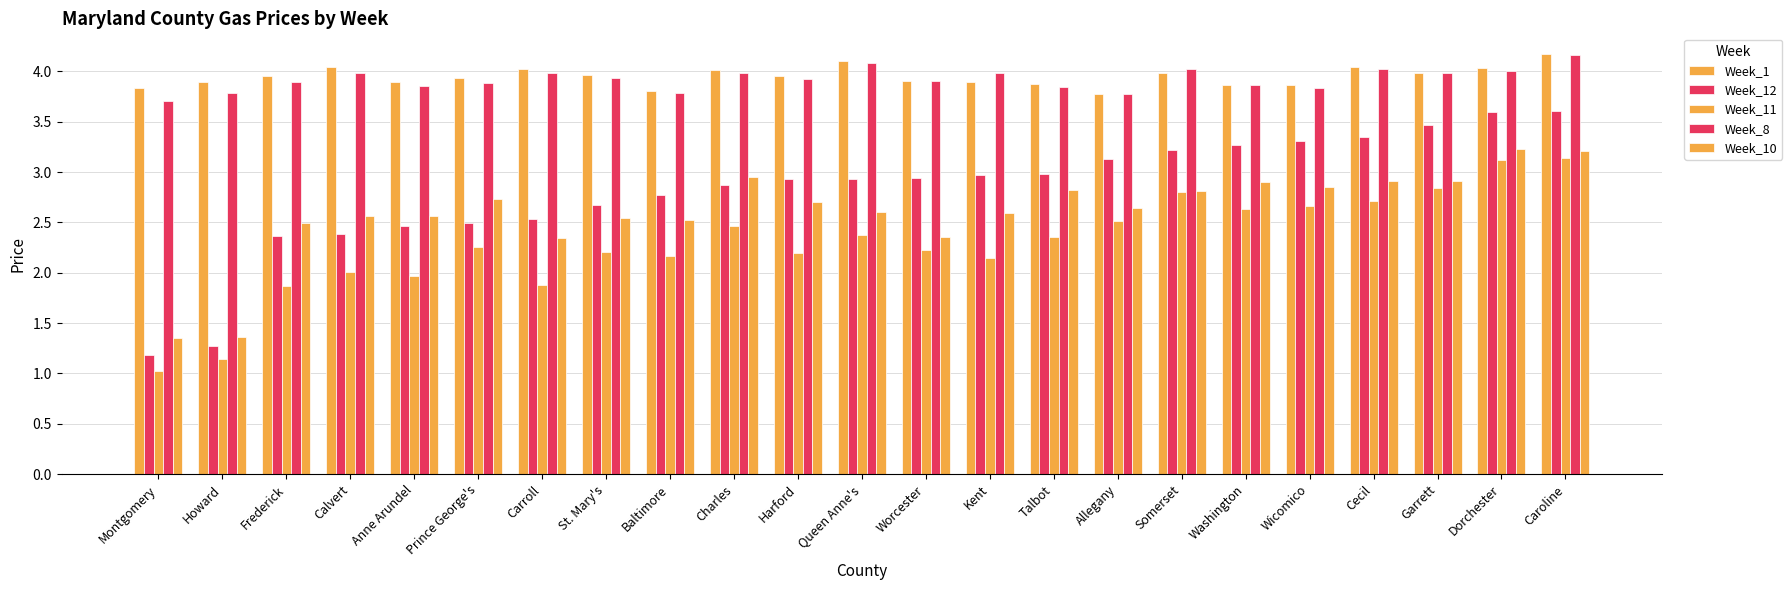

Does the chart contain stacked bars?

No